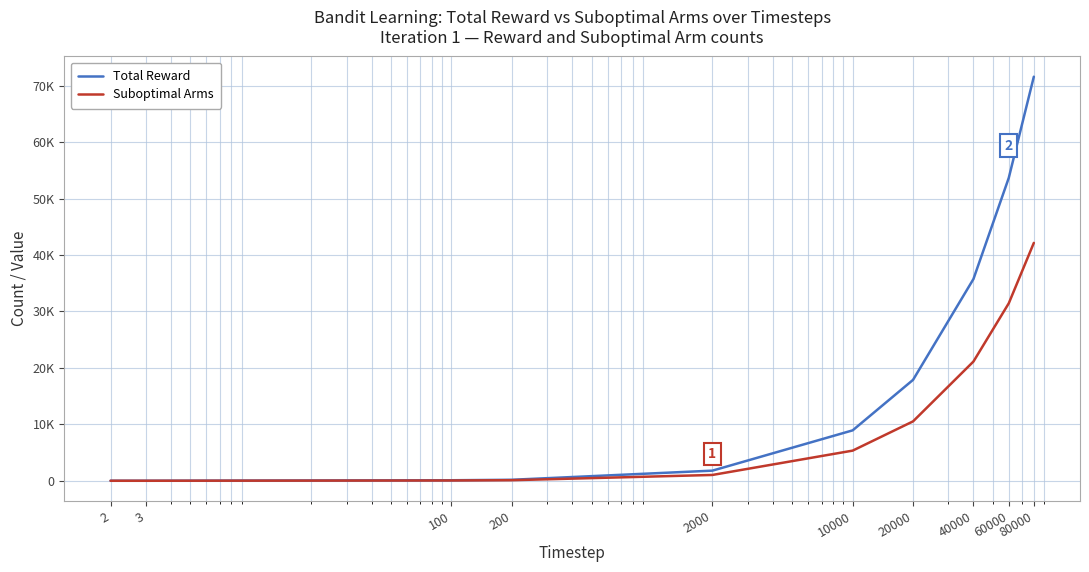

Does the chart display data point markers on the line(s)?

No